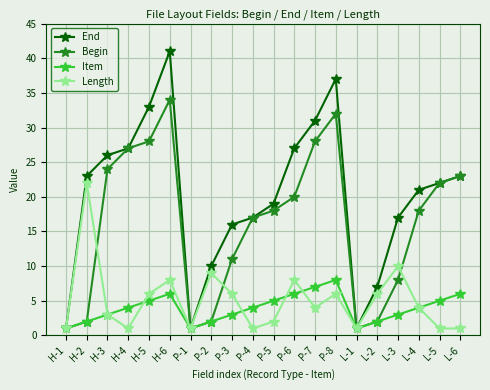

What is the sum of all Begin values?

319